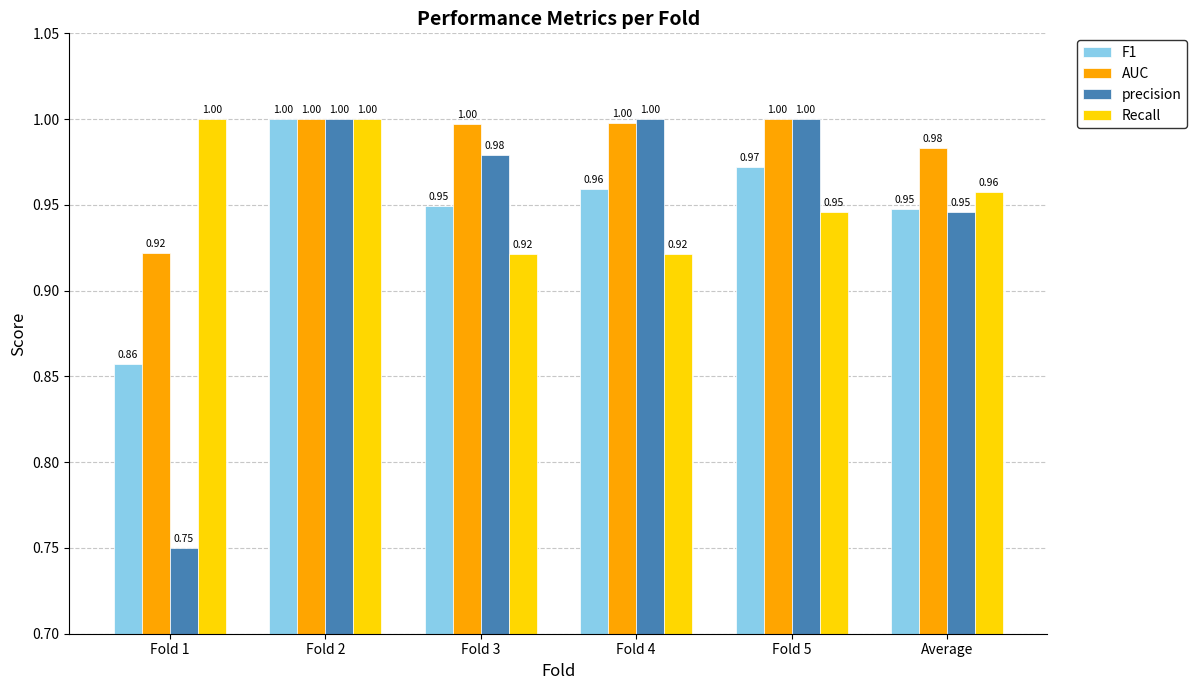

At which category is the sum across all series the highest?

Fold 2